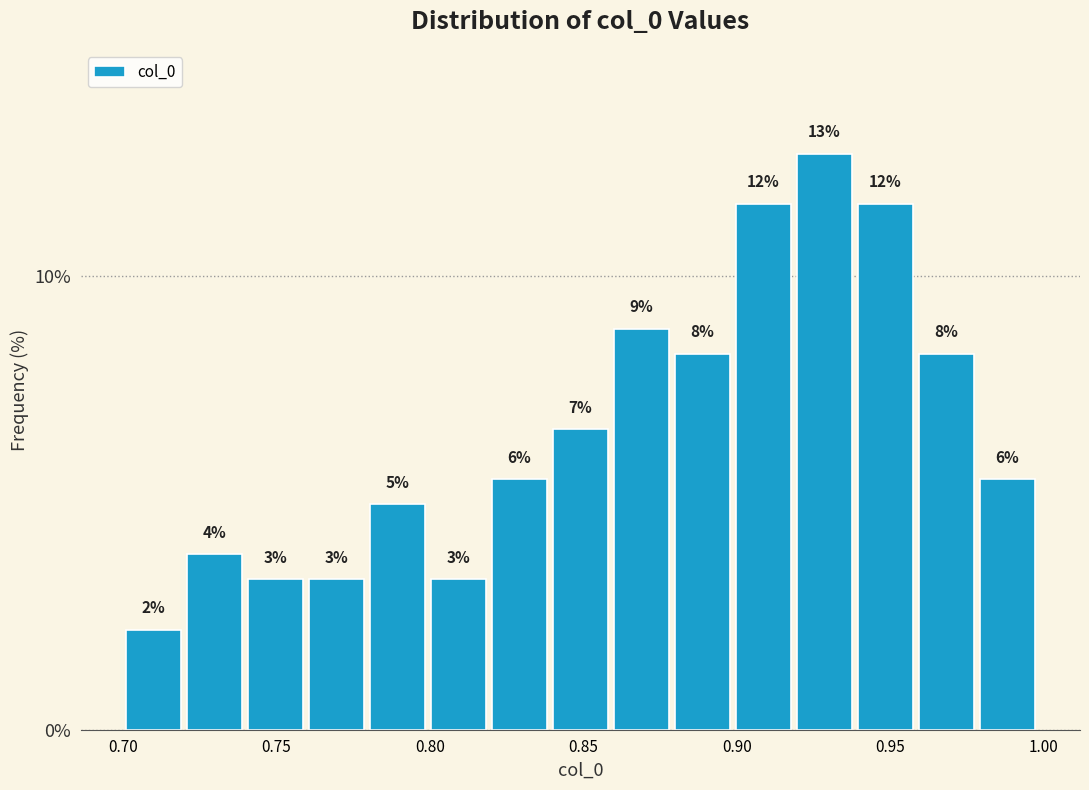

Read against the x-axis, roughly where is the centre of the tallest bar?

0.930